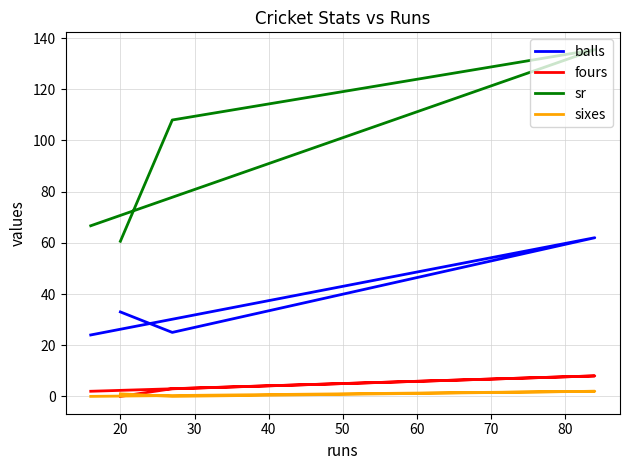

What is the maximum value for fours?

8.0